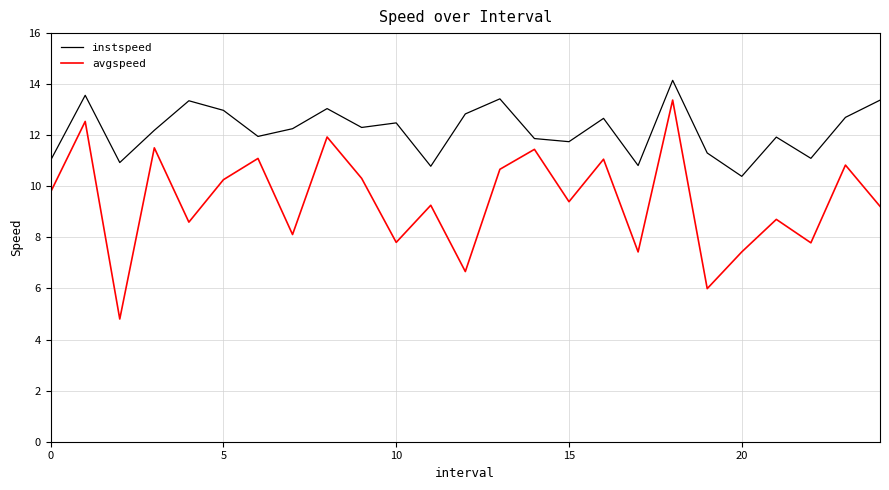

True or false: avgspeed and instspeed intersect in this chart.

False